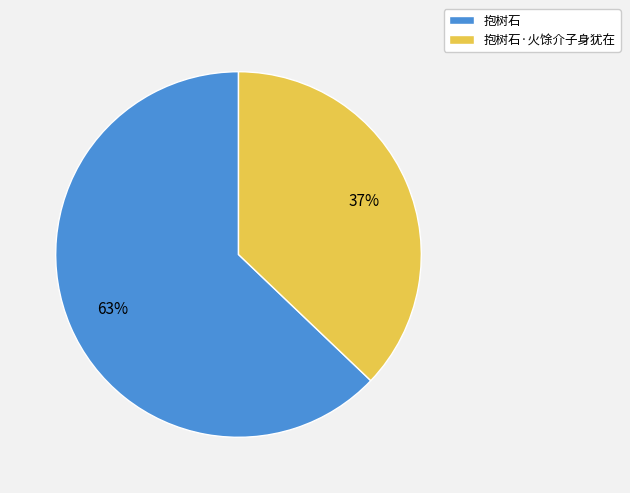

Combined, do 抱树石 and 抱树石·火馀介子身犹在 account for over 50%?

Yes